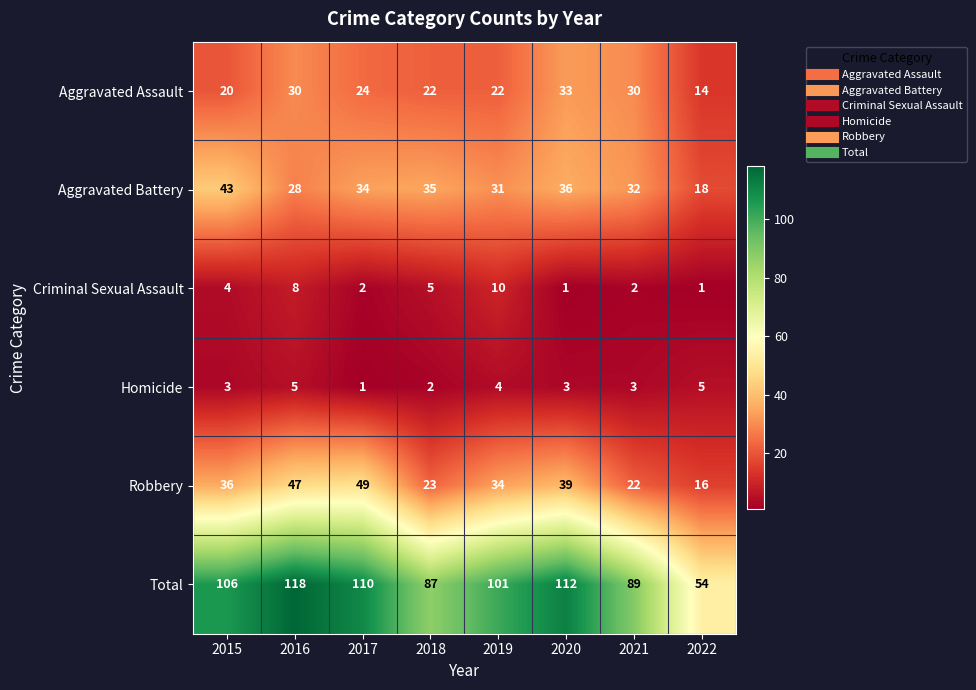

How many data points does each series have?

8